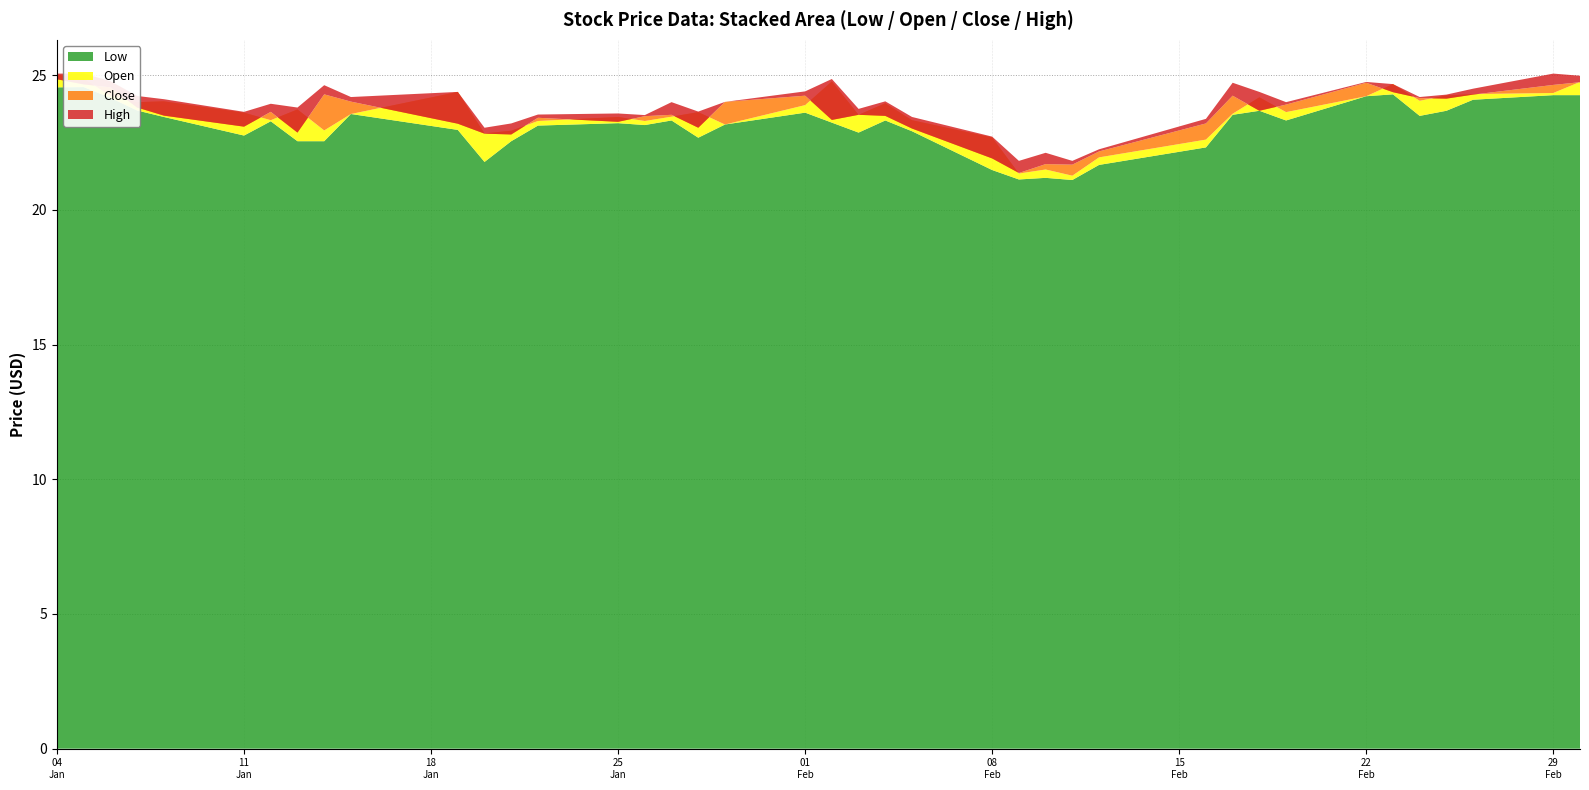

Reading right to left, what are all the values shown in this chart?

Close: 39=24.7	38=24.6	37=24.3	36=24.1	35=24.1	34=24.4	33=24.7	32=23.9	31=23.7	30=24.2	29=23.2	28=22.2	27=21.7	26=21.7	25=21.4	24=21.9	23=23.0	22=23.5	21=23.5	20=23.3	19=24.2	18=24.0	17=23.1	16=23.5	15=23.5	14=23.3	13=23.4	12=22.8	11=22.8	10=23.2	9=24.0	8=24.3	7=22.9	6=23.6	5=23.1	4=23.5	3=23.8	2=24.6	1=24.7	0=24.9
Open: 39=24.8	38=24.3	37=24.3	36=24.2	35=24.1	34=24.7	33=24.2	32=23.6	31=24.2	30=23.6	29=22.6	28=21.9	27=21.3	26=21.5	25=21.4	24=22.7	23=23.3	22=24.0	21=23.5	20=24.8	19=23.9	18=23.2	17=23.6	16=23.5	15=23.3	14=23.4	13=23.3	12=22.9	11=22.8	10=24.4	9=23.6	8=22.9	7=23.7	6=23.3	5=23.6	4=24.0	3=24.0	2=24.2	1=24.9	0=25.0
High: 39=25.0	38=25.1	37=24.5	36=24.3	35=24.2	34=24.7	33=24.8	32=24.0	31=24.4	30=24.7	29=23.4	28=22.2	27=21.8	26=22.1	25=21.8	24=22.7	23=23.4	22=24.0	21=23.8	20=24.9	19=24.4	18=24.0	17=23.6	16=24.0	15=23.5	14=23.6	13=23.5	12=23.2	11=23.1	10=24.4	9=24.2	8=24.6	7=23.8	6=23.9	5=23.6	4=24.1	3=24.2	2=24.8	1=25.1	0=25.1
Low: 39=24.3	38=24.3	37=24.1	36=23.7	35=23.5	34=24.3	33=24.2	32=23.3	31=23.7	30=23.5	29=22.3	28=21.7	27=21.1	26=21.2	25=21.1	24=21.5	23=22.9	22=23.3	21=22.9	20=23.2	19=23.6	18=23.2	17=22.7	16=23.3	15=23.1	14=23.2	13=23.1	12=22.6	11=21.8	10=23.0	9=23.6	8=22.6	7=22.6	6=23.3	5=22.8	4=23.4	3=23.7	2=24.2	1=24.6	0=24.6